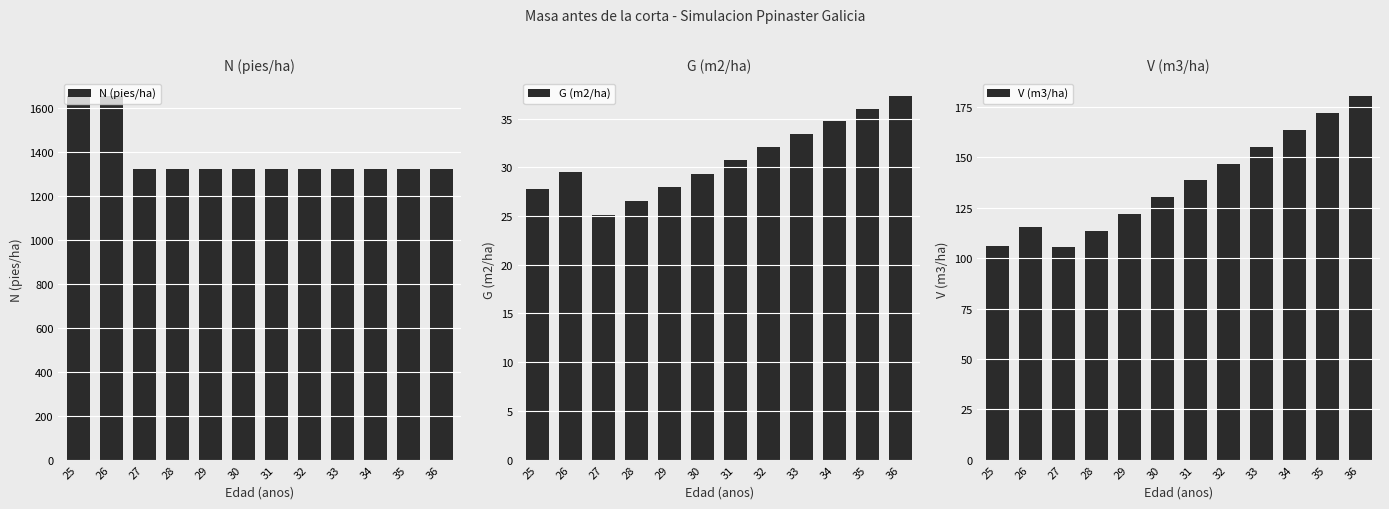

What value does the G (m2/ha) series have at 28?

26.5